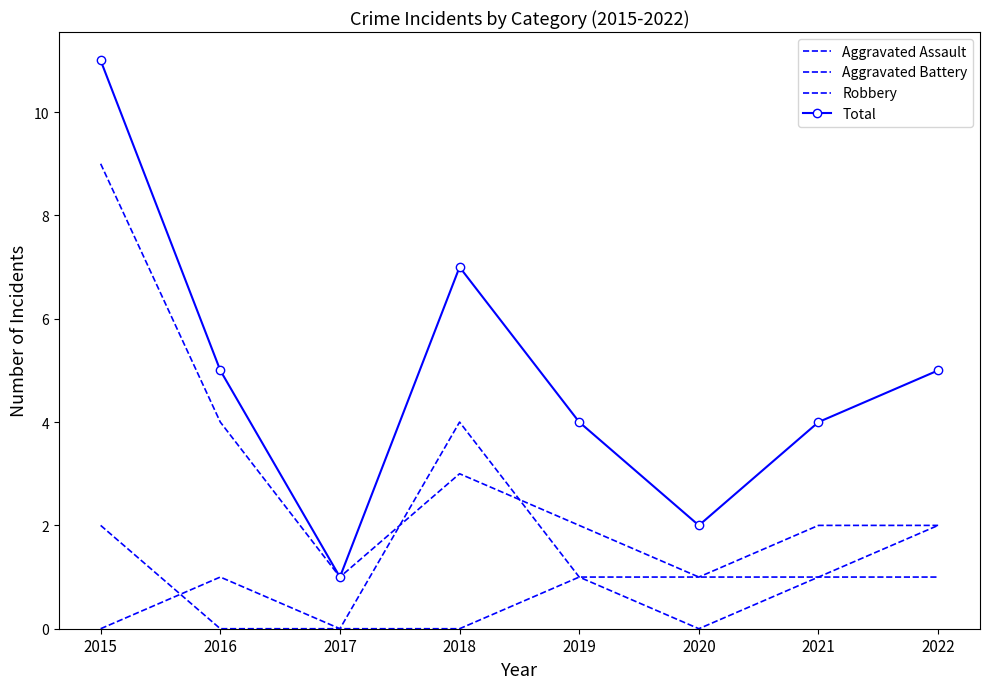

Read the Total value at 2022, to the nearest 5.

5